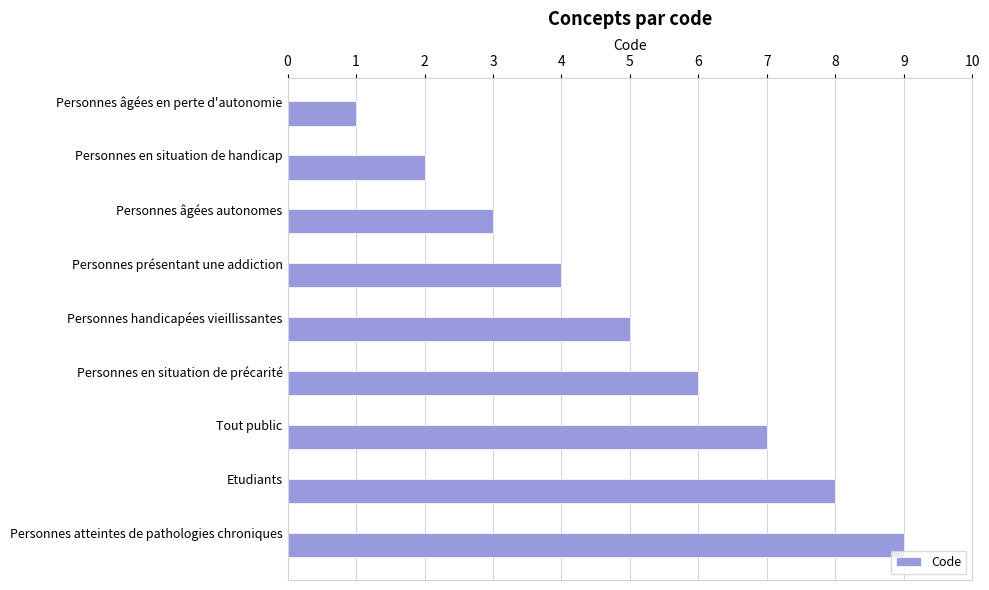

Is it true that the value at Etudiants is 8?

True